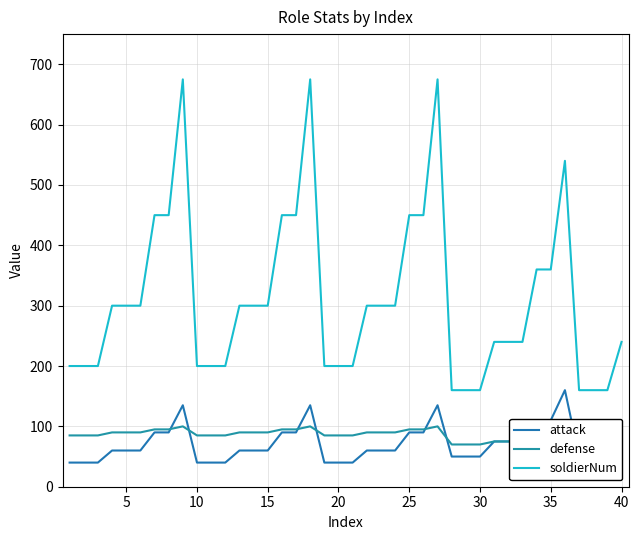

True or false: soldierNum and attack intersect in this chart.

False